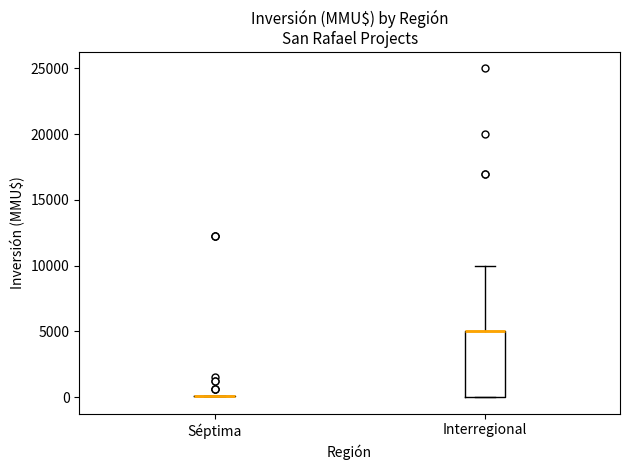

Where is the upper edge of the box for Interregional on the y-axis? The values are not printed on the chart, so give them approximately, as read against the axis.

5000